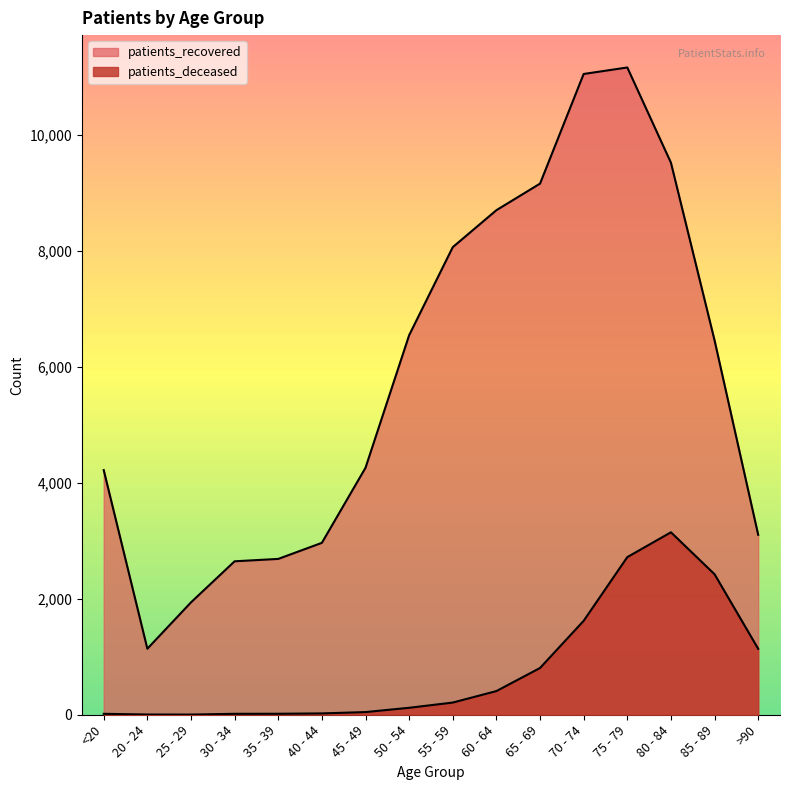

The patients_deceased series shows 16 at 30 - 34. True or false?

True